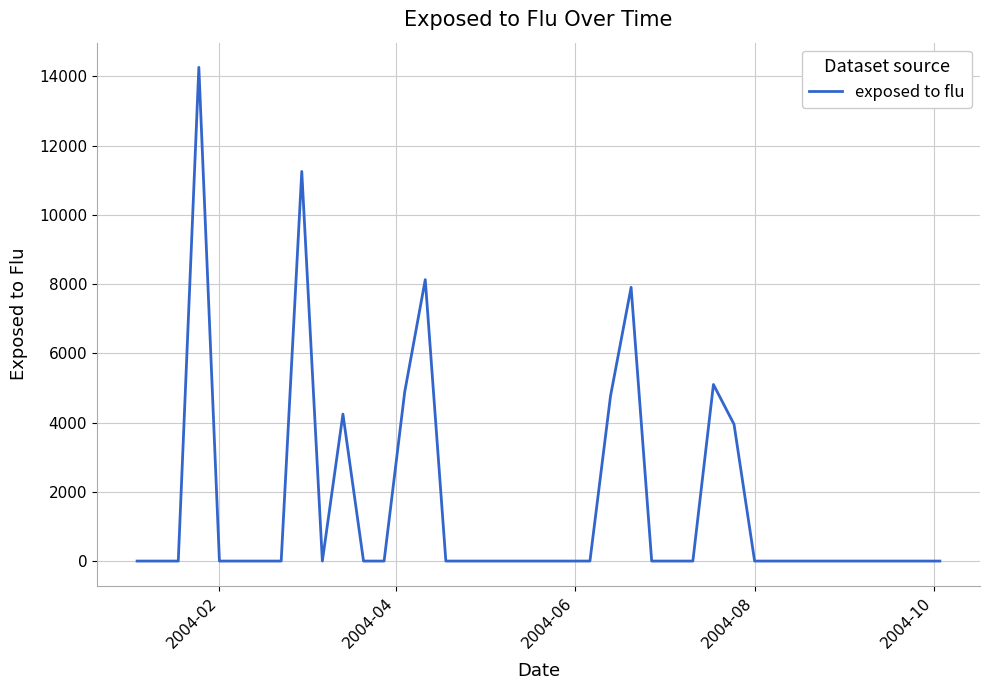

What is the maximum value shown in the chart?

14261.9